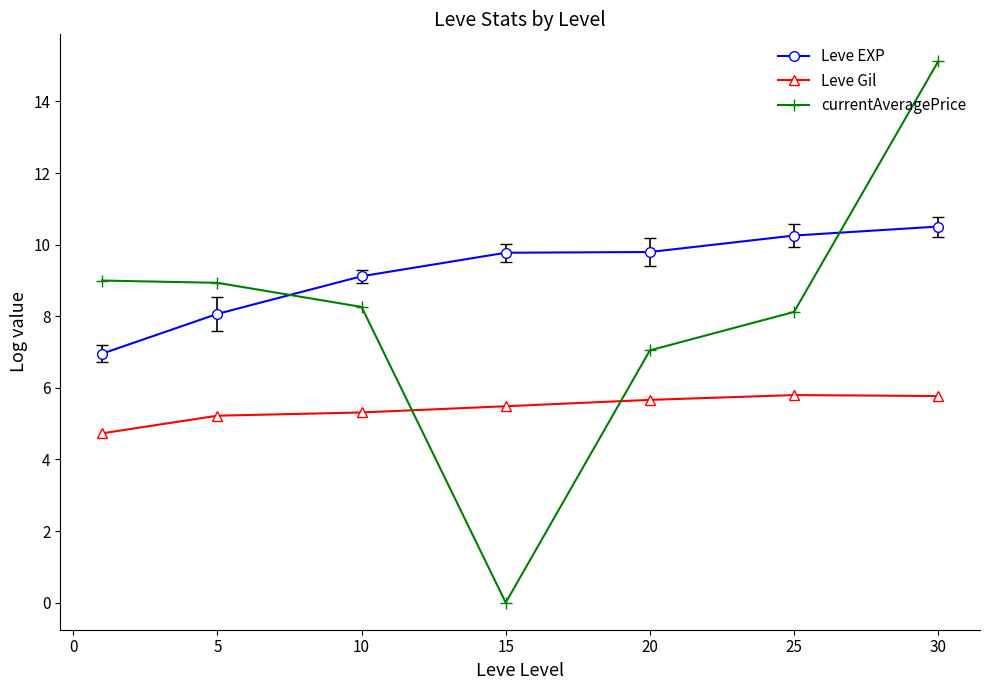

True or false: Leve EXP and currentAveragePrice cross at least once.

True